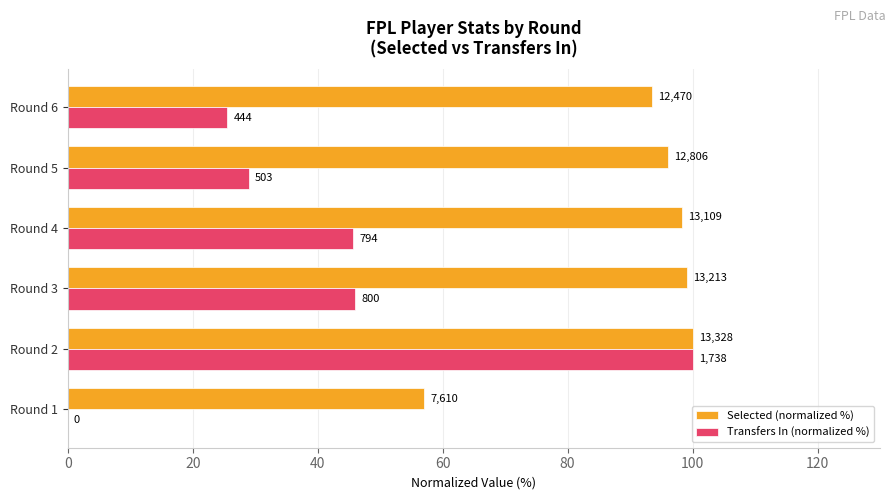

Reading left to right, transcribe all the data shown in this chart.

Selected (normalized %): 57.1	100.0	99.1	98.4	96.1	93.6
Transfers In (normalized %): 0.0	100.0	46.0	45.7	28.9	25.5